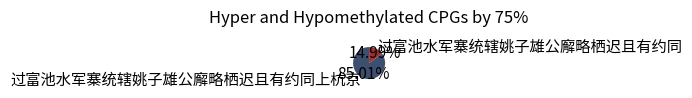

Which slice is the largest?

过富池水军寨统辖姚子雄公廨略栖迟且有约同上杭京